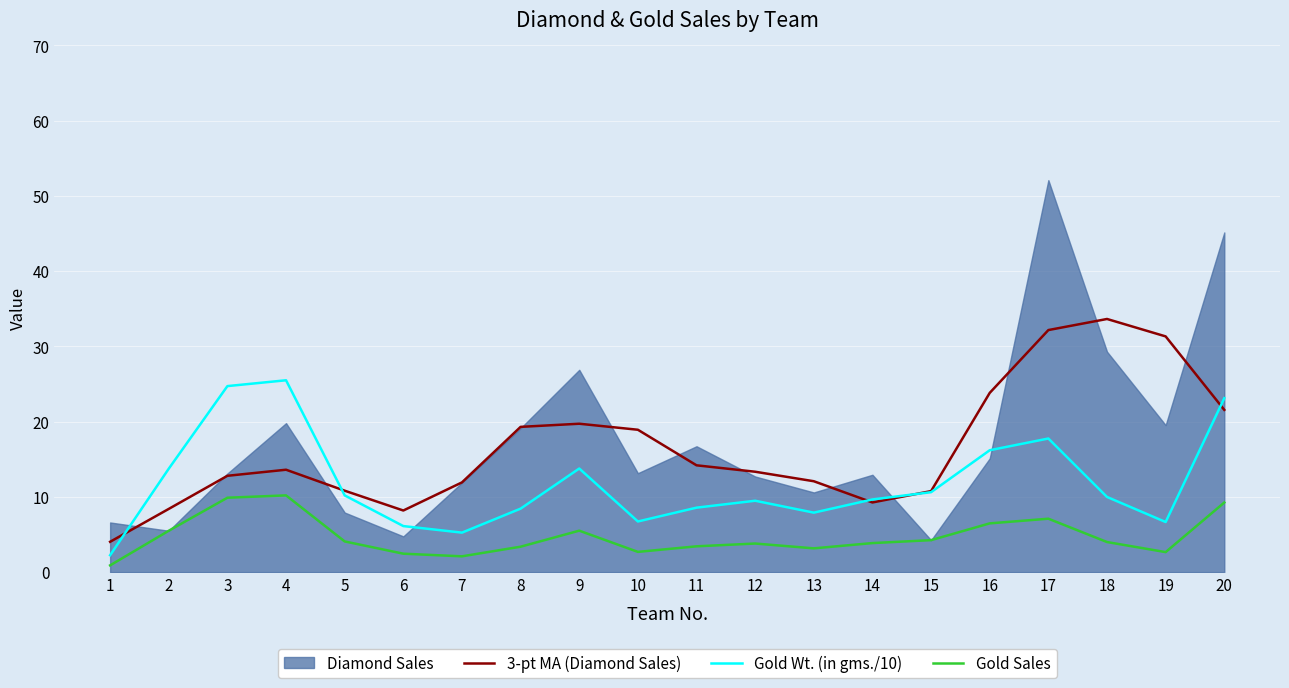

True or false: Gold Sales and 3-pt MA (Diamond Sales) cross at least once.

False